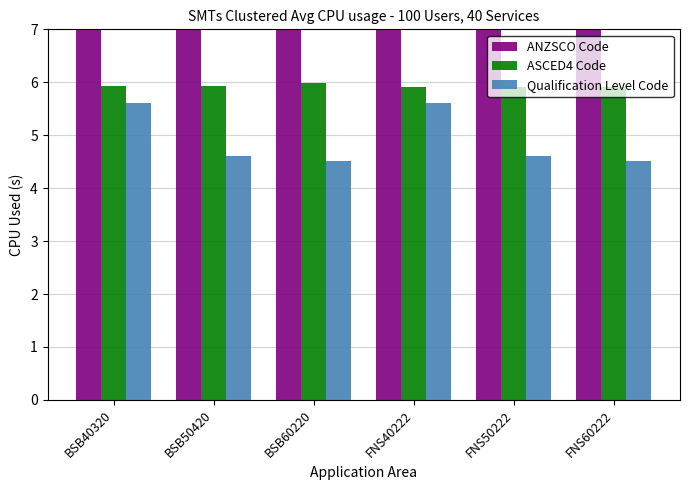

What are all the series names shown in the legend?

ANZSCO Code, ASCED4 Code, Qualification Level Code